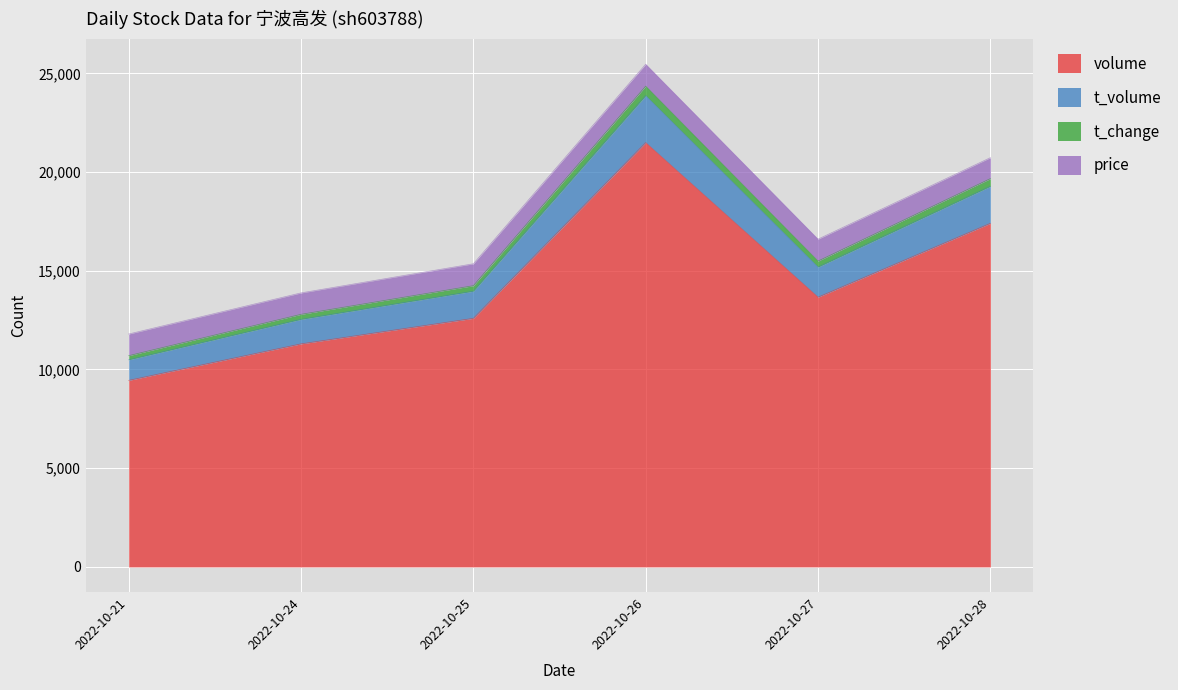

At which category is the sum across all series the highest?

2022-10-26